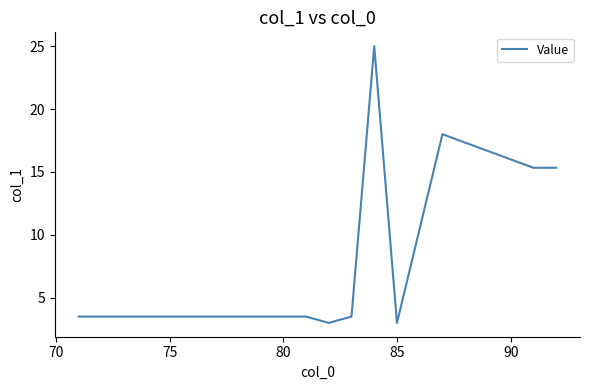

What is the difference between the maximum and minimum values?

22.0